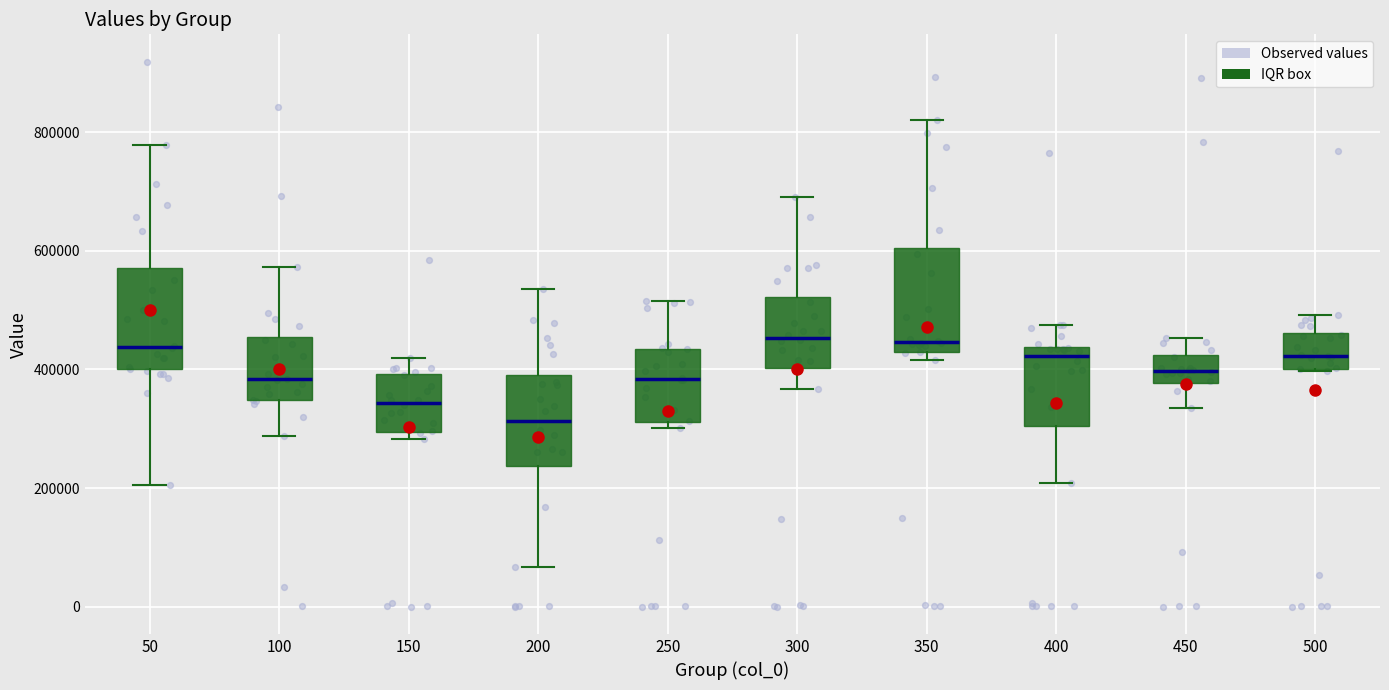

Where does the median line of the box at x = 500 sit on the y-axis? The values are not printed on the chart, so give them approximately, as read against the axis.

420000